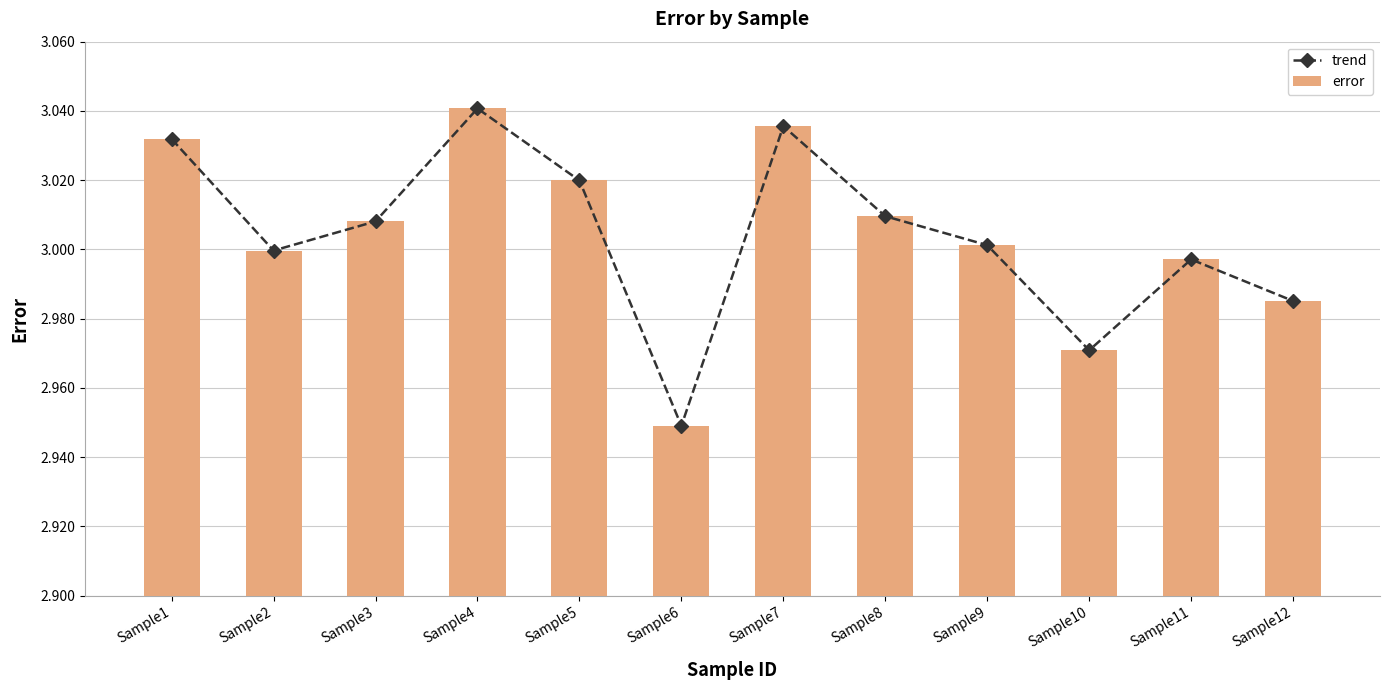

What is the sum of all trend values?

36.0